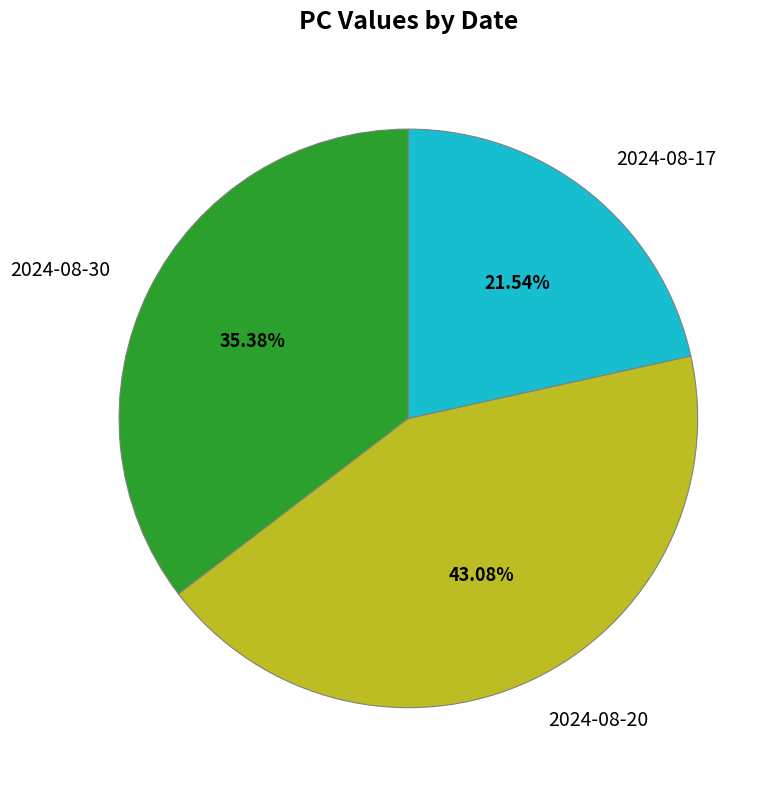

Count the number of slices in the pie.

3